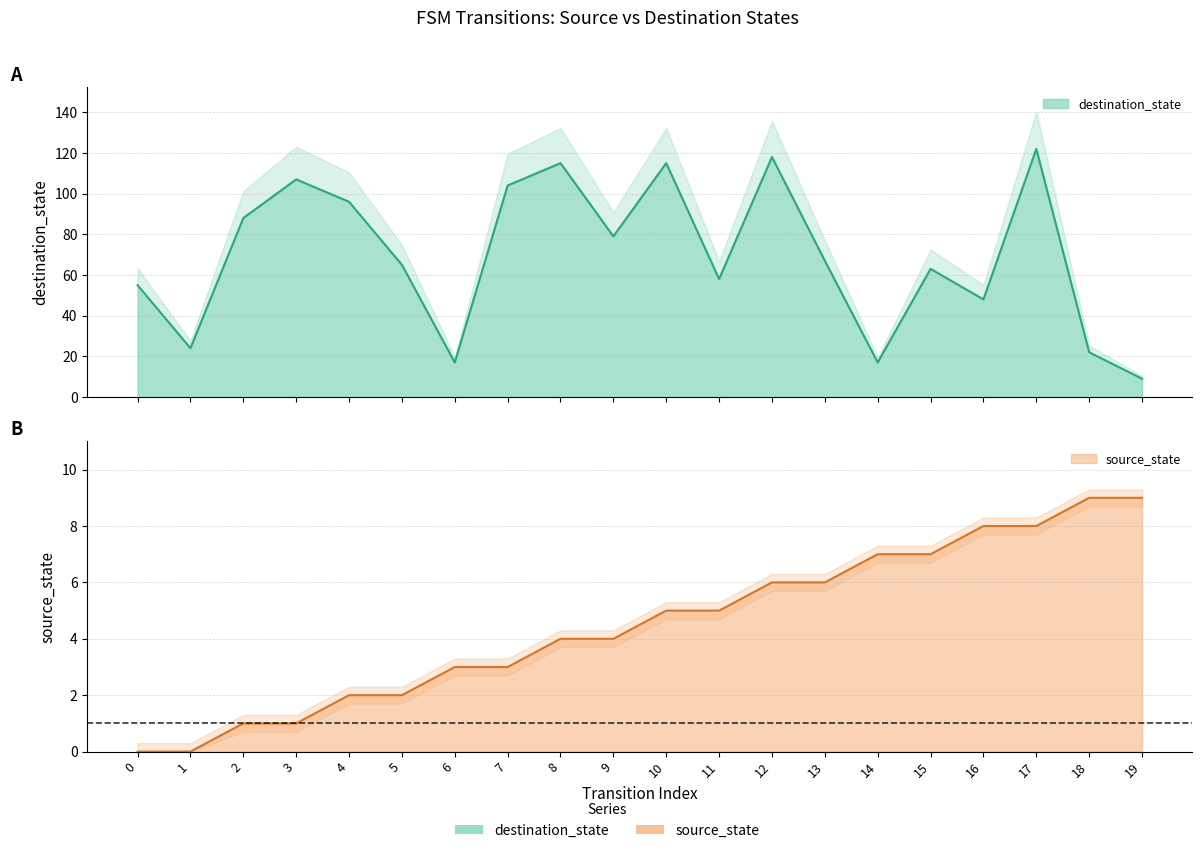

Reading right to left, extract all data points from this chart.

source_state: 9	9	8	8	7	7	6	6	5	5	4	4	3	3	2	2	1	1	0	0
destination_state: 9	22	122	48	63	17	67	118	58	115	79	115	104	17	65	96	107	88	24	55